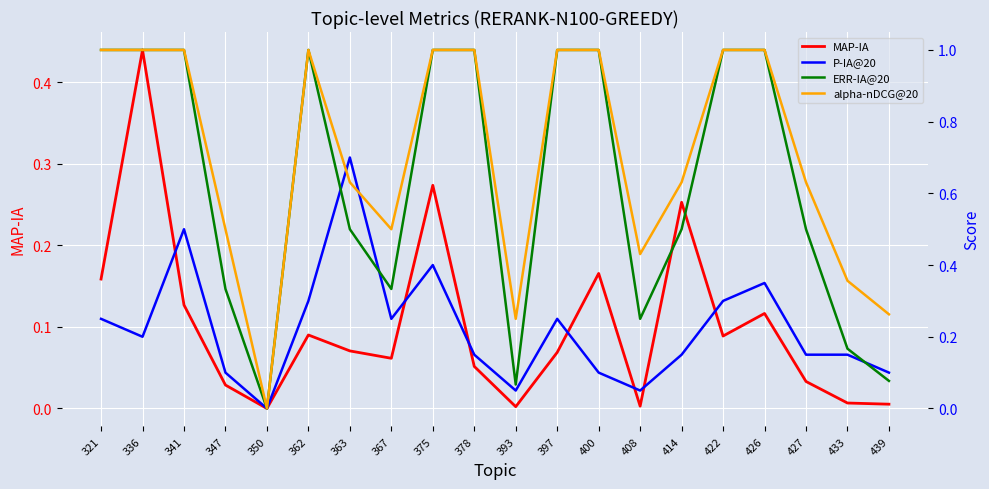

Is the value of ERR-IA@20 at 363 greater than the value of alpha-nDCG@20 at 321?

No